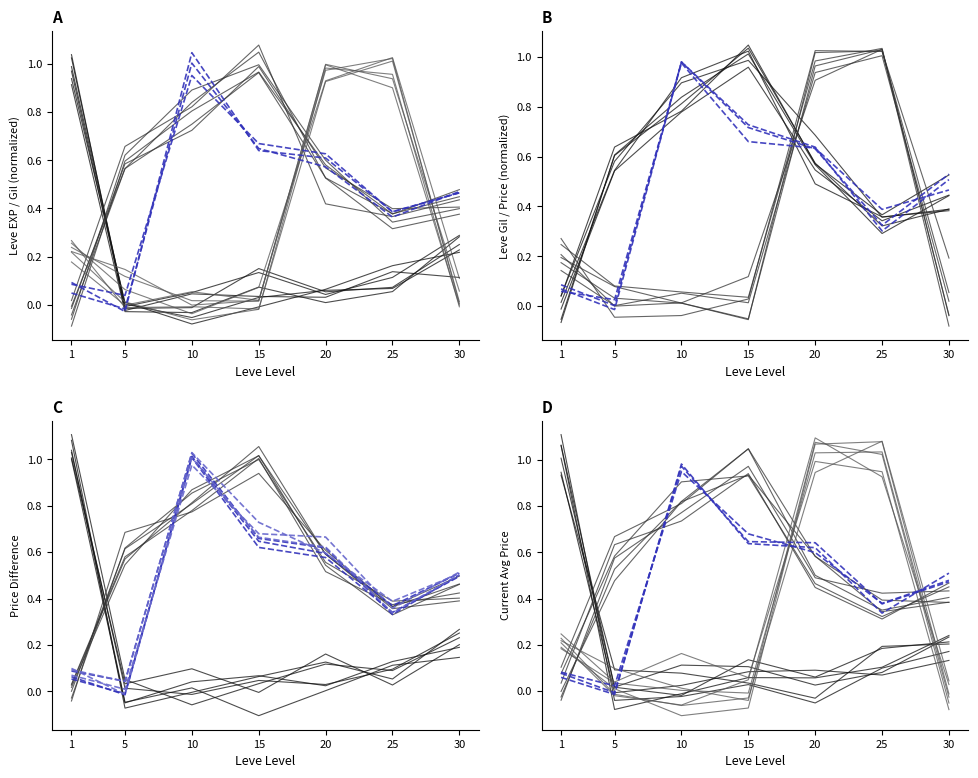

How many distinct data groups are displayed?

5